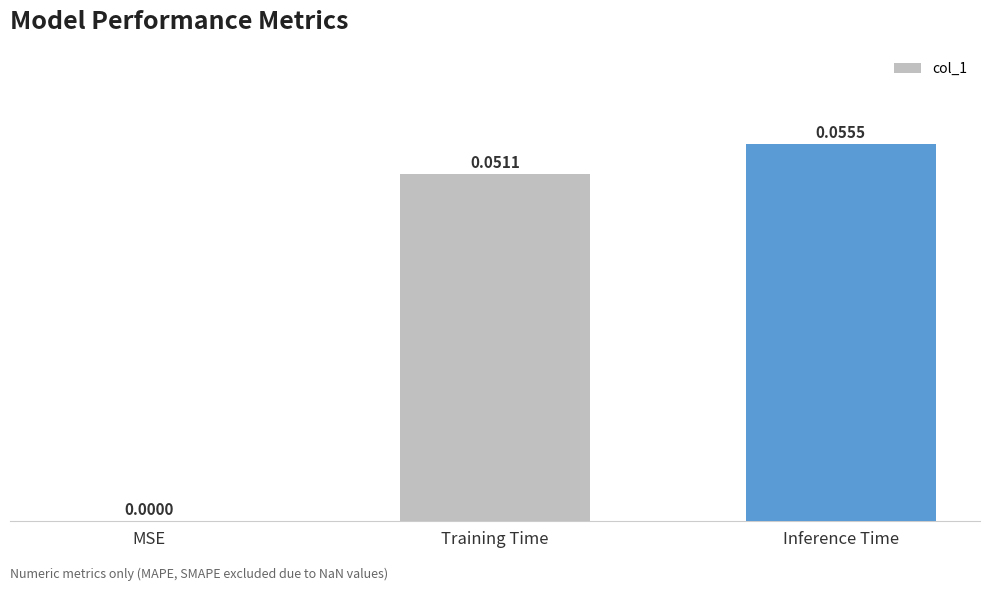

Are the bars horizontal?

No